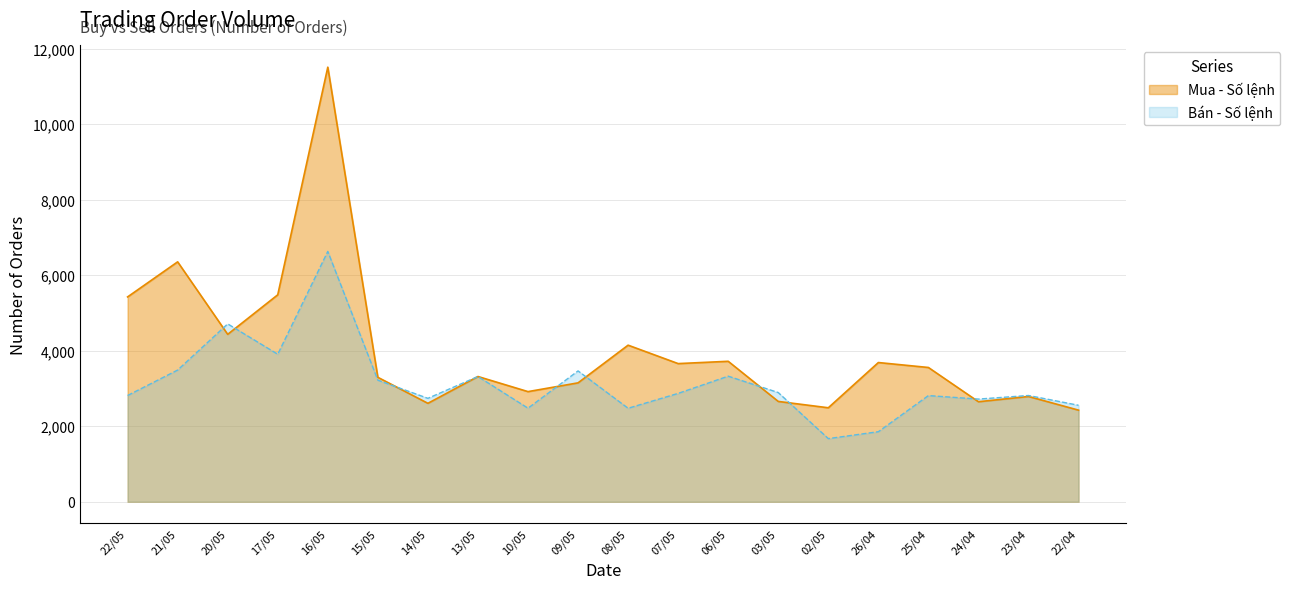

Between 16/05 and 09/05, which series saw the biggest shift?

Mua - Số lệnh